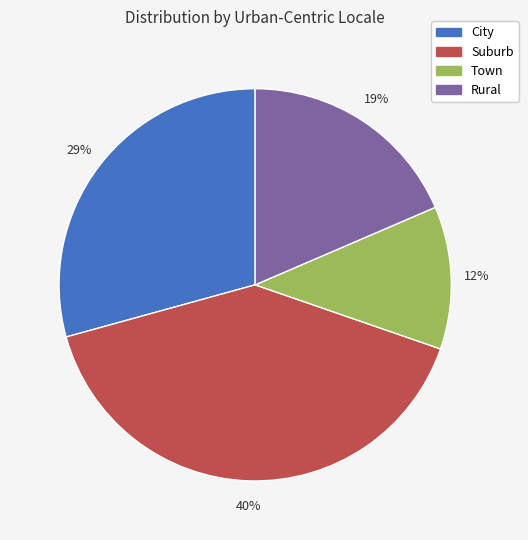

Which has a higher value, Rural or Town?

Rural